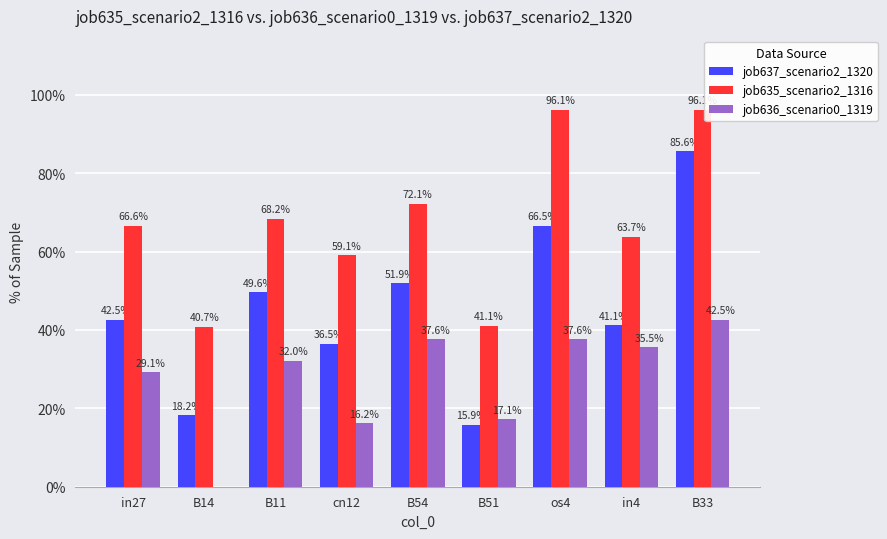

What are all the series names shown in the legend?

job637_scenario2_1320, job635_scenario2_1316, job636_scenario0_1319